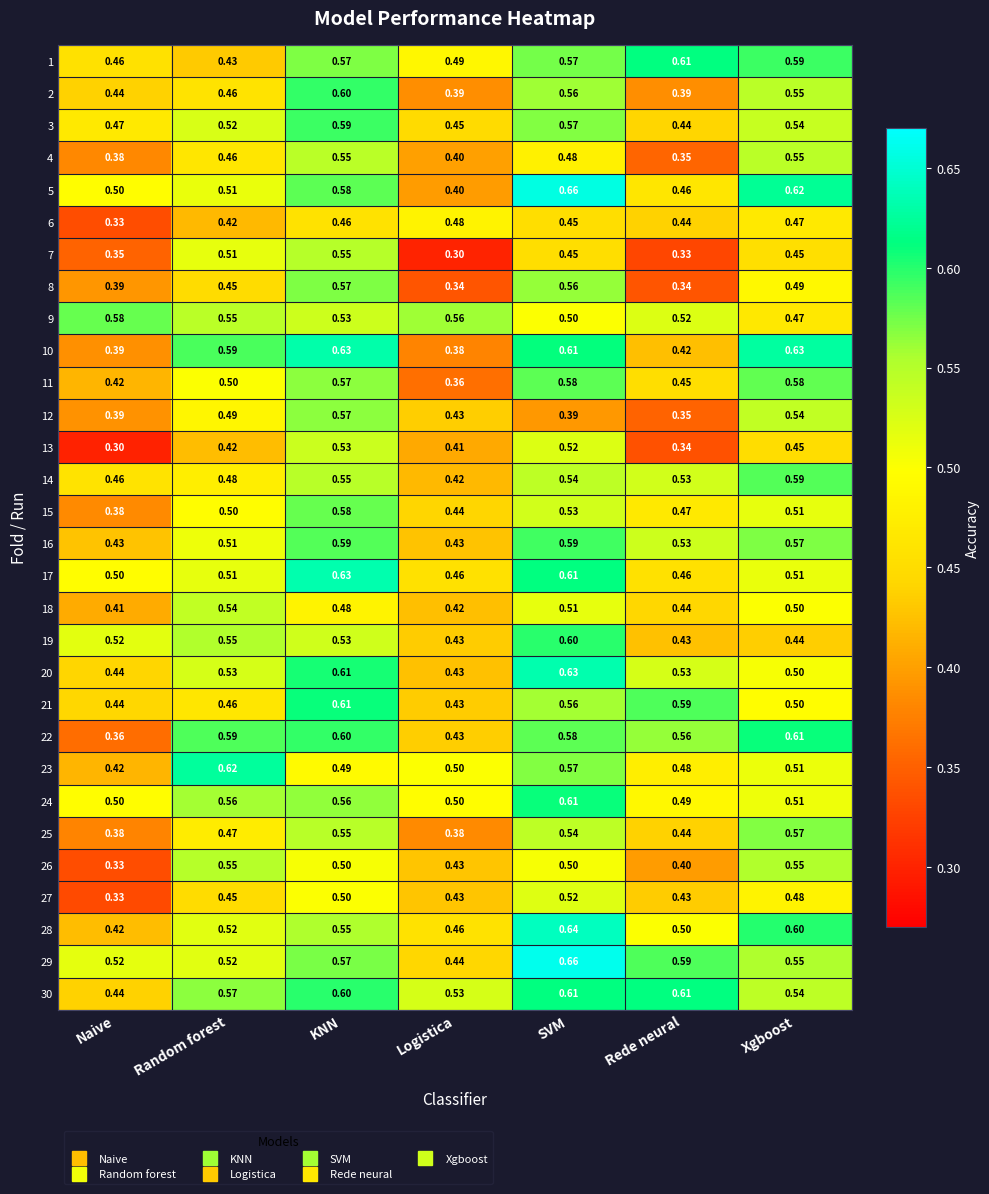

At which label is 28 closest to 0?

Naive